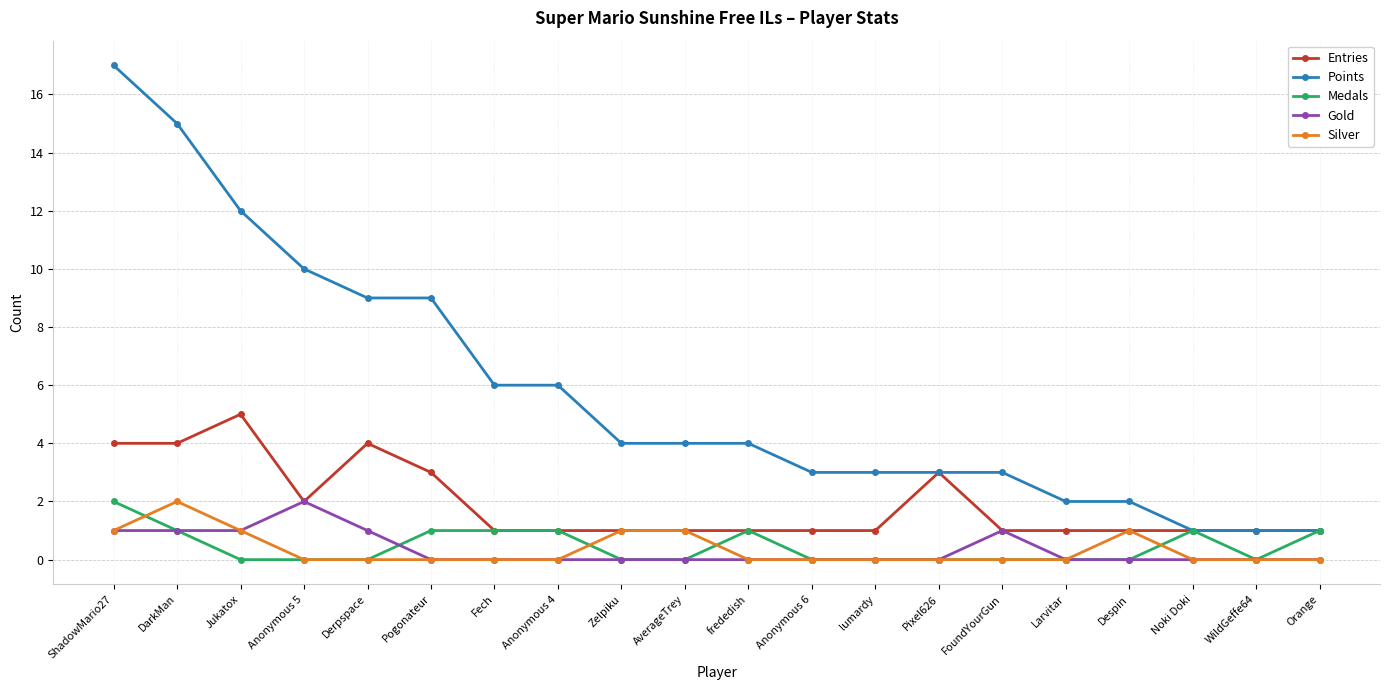

What is the difference between the highest and lowest values at Anonymous 6?

3